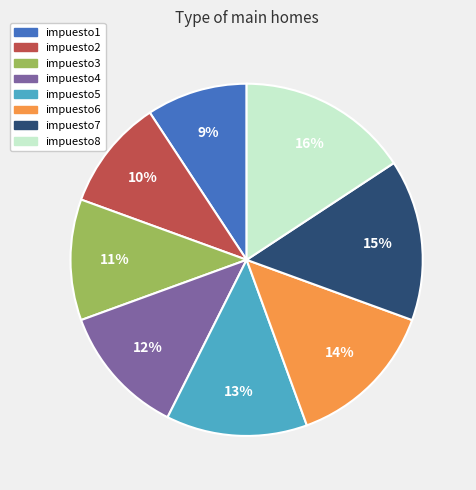

Is it true that impuesto7 is 1% of the pie?

False